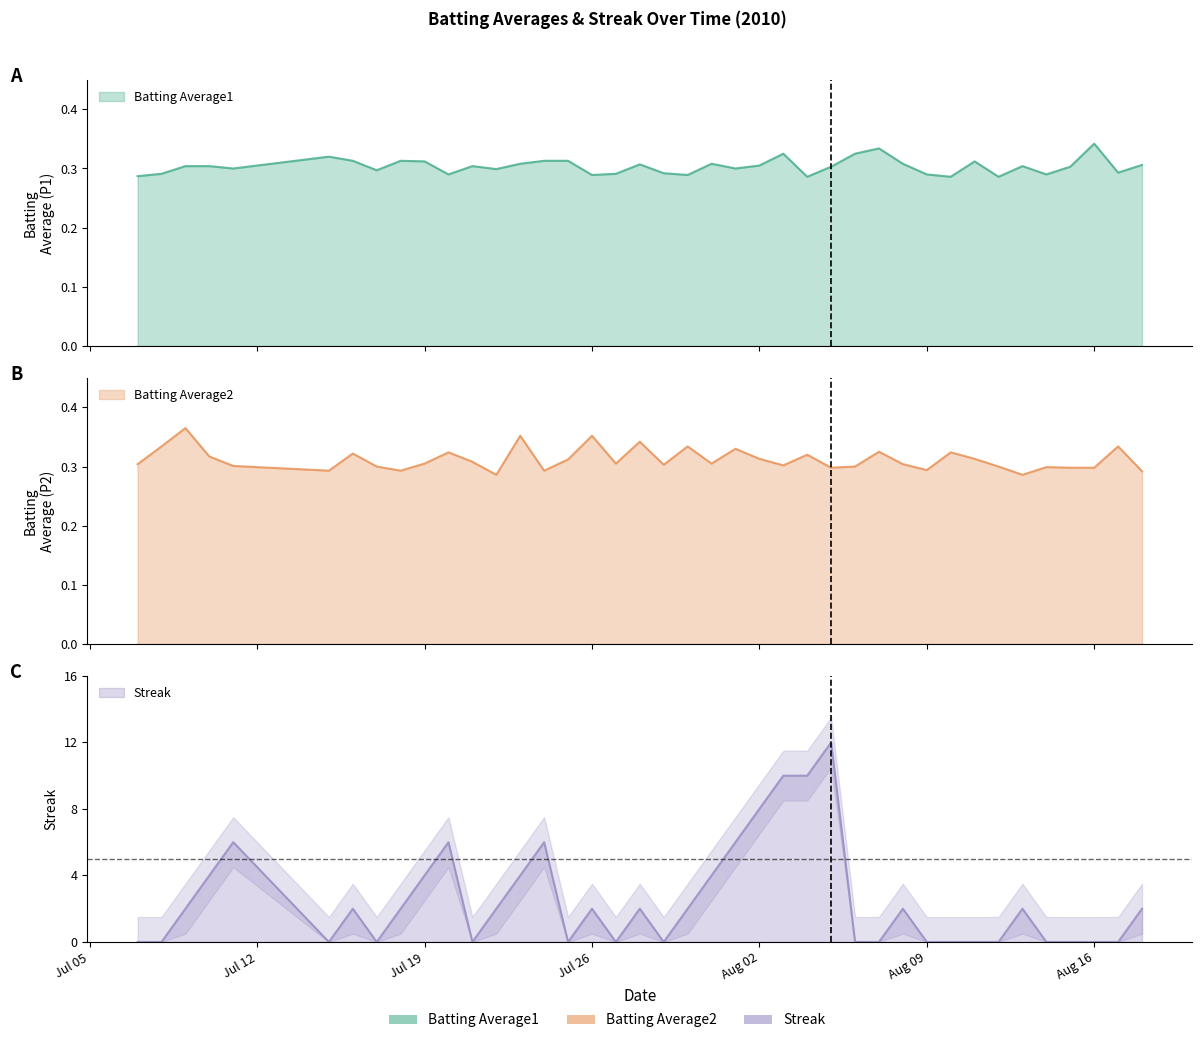

Where is the first local minimum for Batting Average2?

2010-07-15